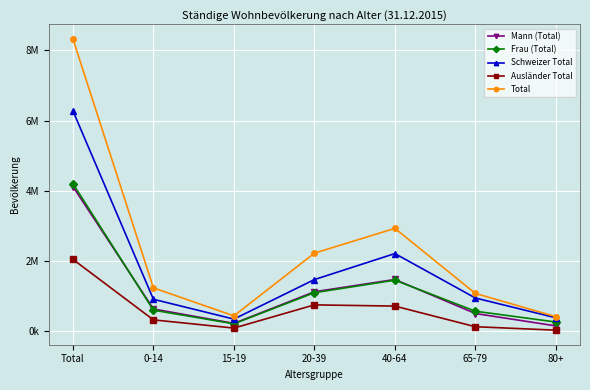

Reading right to left, what are all the values shown in this chart?

Mann (Total): 80+=153177	65-79=506449	40-64=1475347	20-39=1125794	15-19=225456	0-14=635248	Total=4121471
Frau (Total): 80+=263690	65-79=571736	40-64=1456095	20-39=1099335	15-19=213255	0-14=601544	Total=4205655
Schweizer Total: 80+=384775	65-79=948291	40-64=2213707	20-39=1472666	15-19=347277	0-14=911743	Total=6278459
Ausländer Total: 80+=32092	65-79=129894	40-64=717735	20-39=752463	15-19=91434	0-14=325049	Total=2048667
Total: 80+=416867	65-79=1078185	40-64=2931442	20-39=2225129	15-19=438711	0-14=1236792	Total=8327126